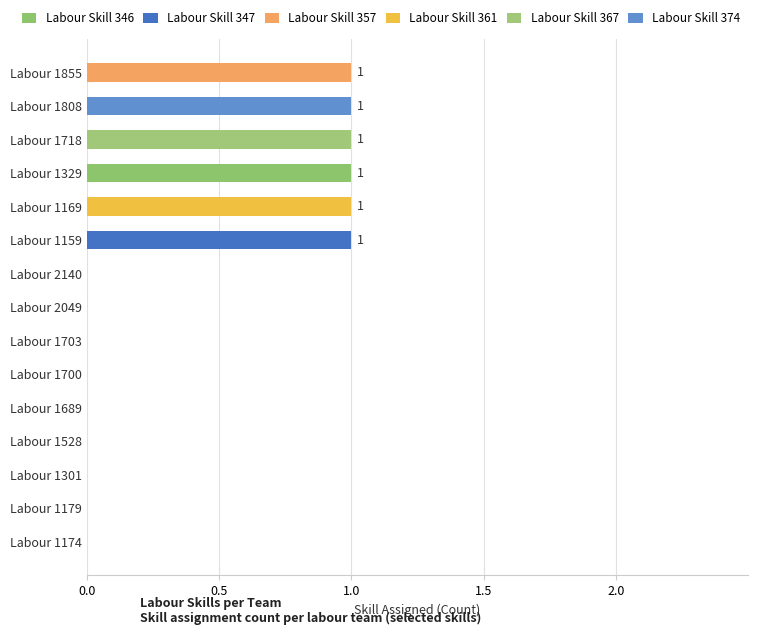

How many categories are shown in the chart?

15